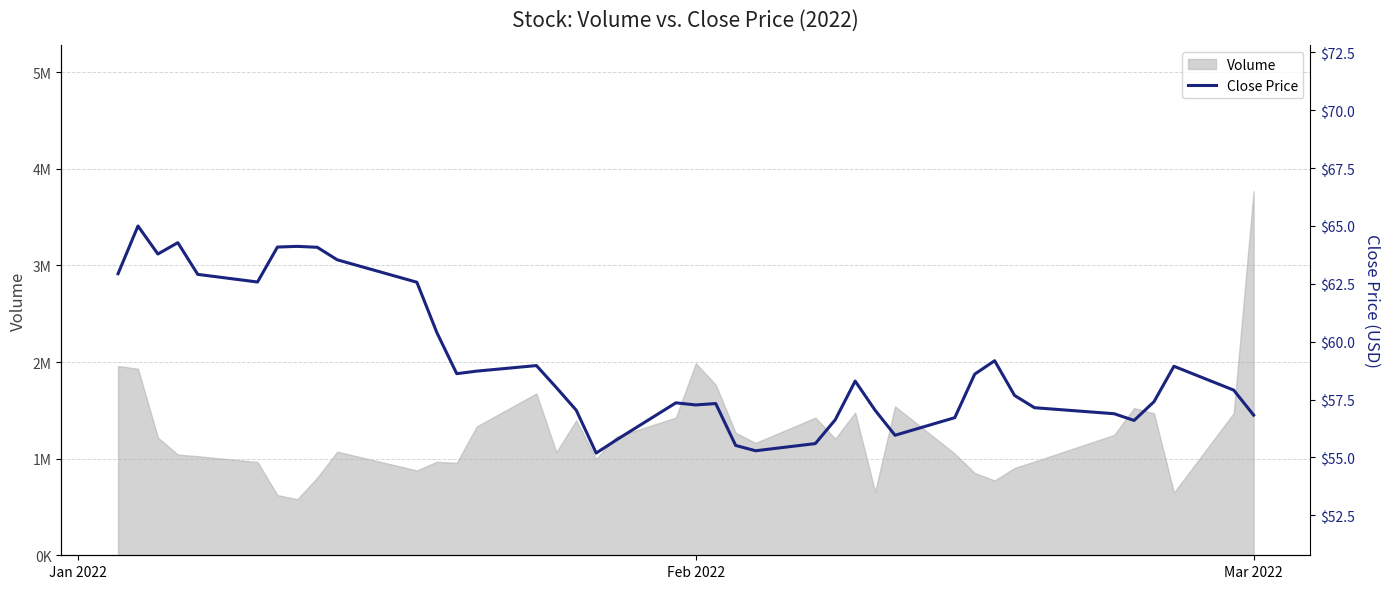

What is the average value?

59.1